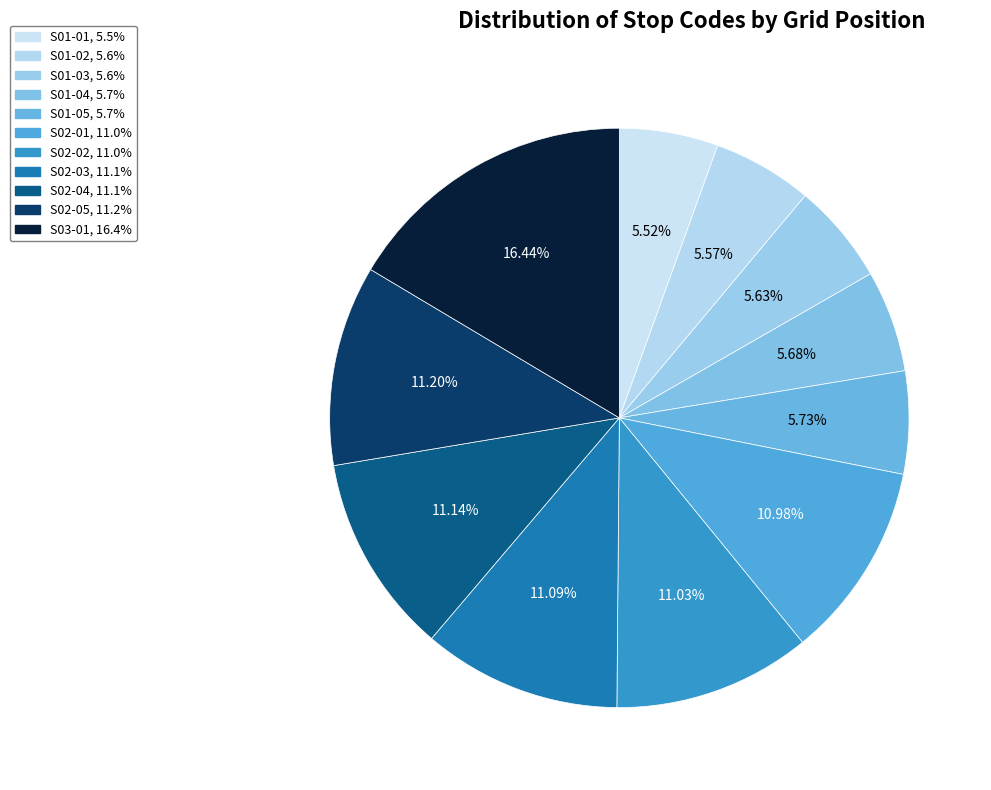

To the nearest percent, what is the difference between the largest and smallest slice percentages?

11%